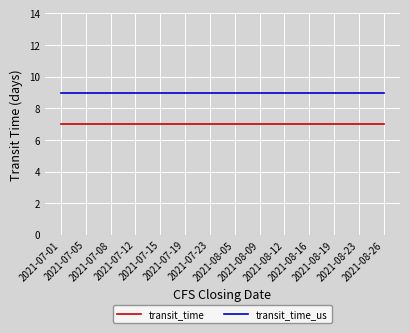

Which series has the largest total across all categories?

transit_time_us